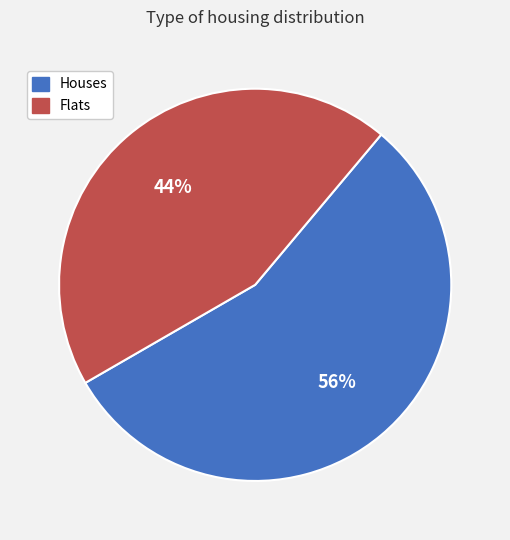

Which category has the biggest portion of the pie?

Houses